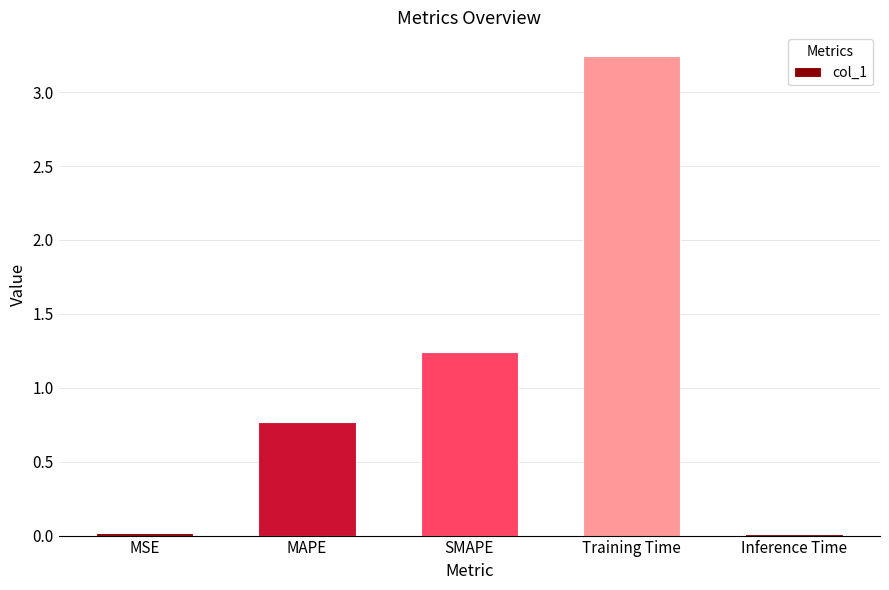

Are the bars grouped side by side (vs. stacked)?

No